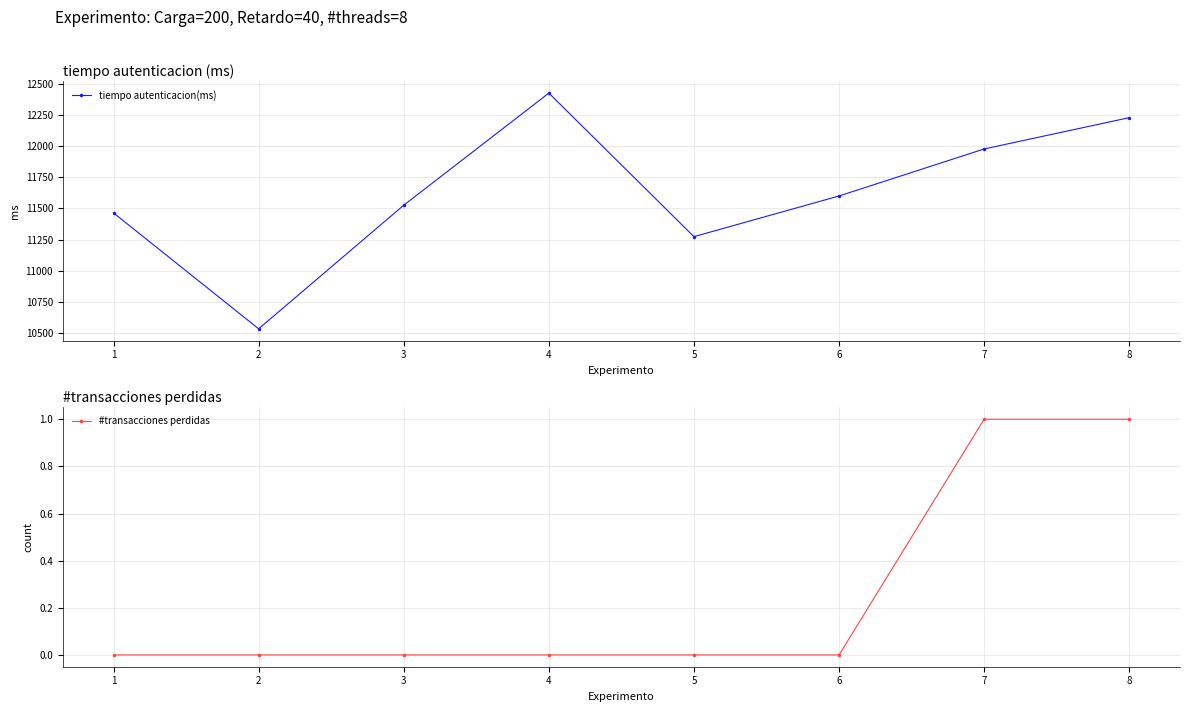

Between 7 and 8, which series saw the biggest shift?

tiempo autenticacion(ms)